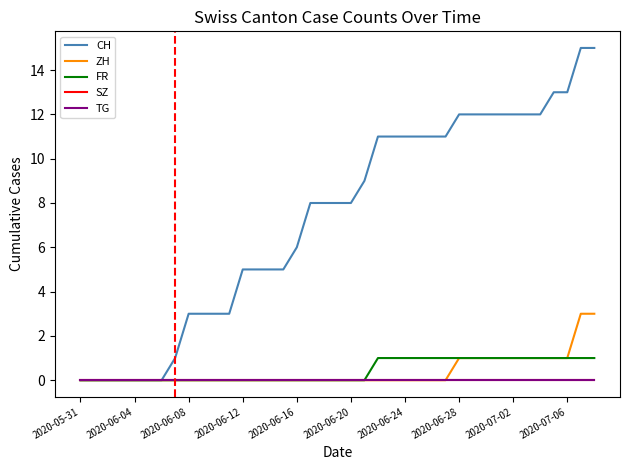

Is this an area chart (filled region under the line)?

No